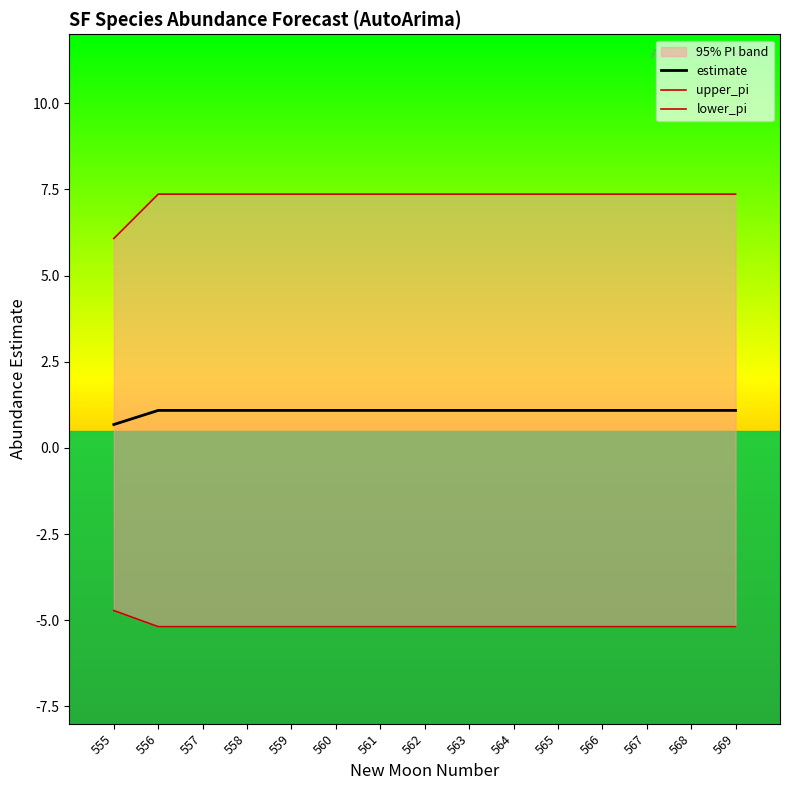

What is the total value across all series at 567?

3.3